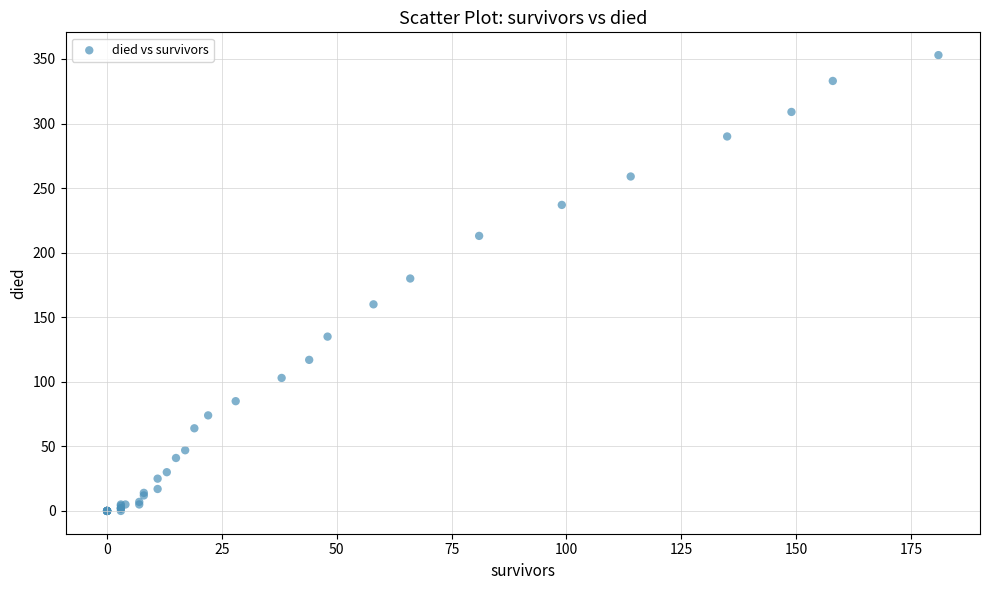

What Y value in the scatter plot is closest to 176?

180